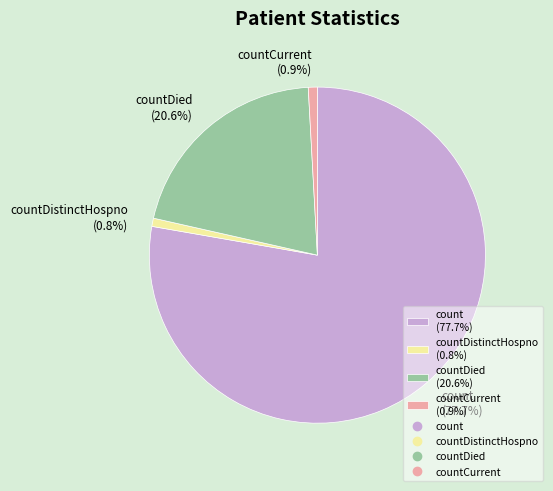

What is the total percentage of count (77.7%) and countCurrent (0.9%)?

78.6%